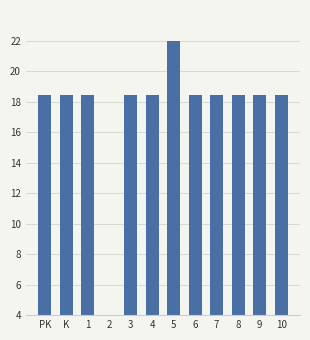

The value at 2 is 6.1. True or false?

False